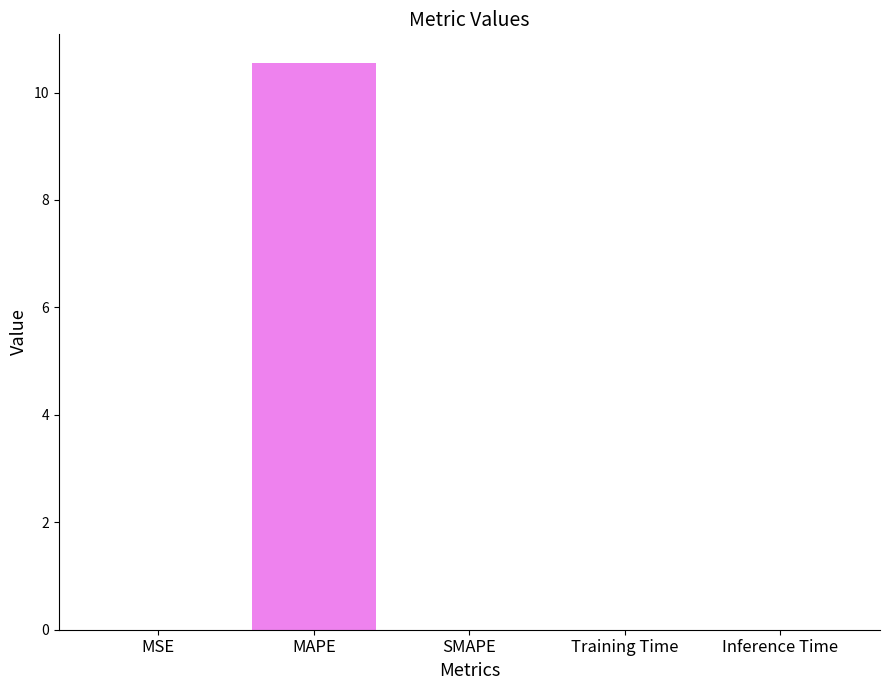

Count the number of categories in the chart.

5